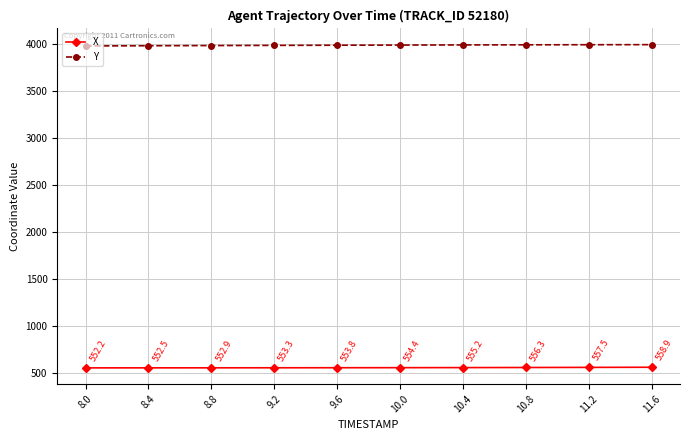

Which series has the largest range (max minus min)?

Y